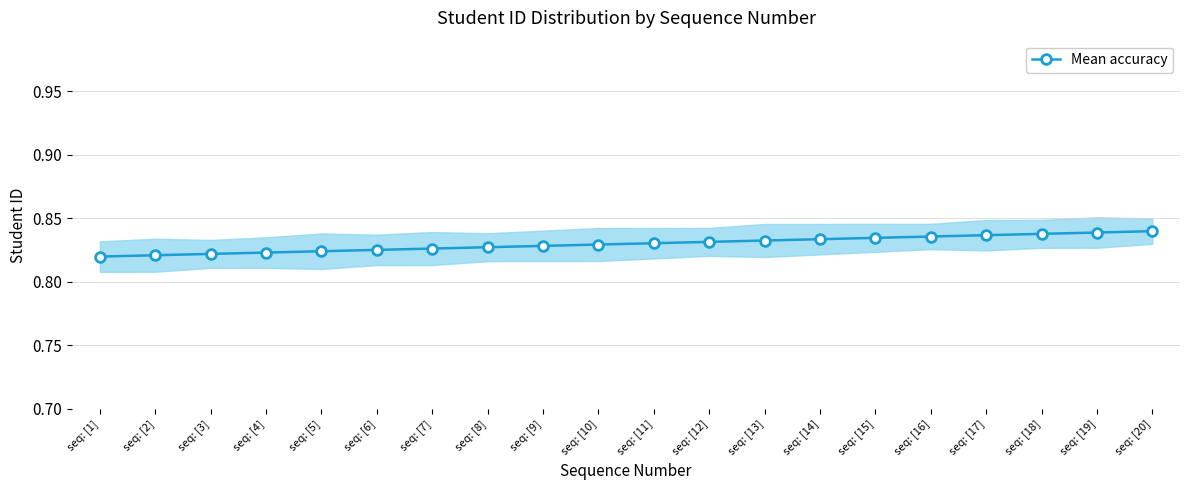

List the labels in order of value, smallest first.

seq: [1], seq: [2], seq: [3], seq: [4], seq: [5], seq: [6], seq: [7], seq: [8], seq: [9], seq: [10], seq: [11], seq: [12], seq: [13], seq: [14], seq: [15], seq: [16], seq: [17], seq: [18], seq: [19], seq: [20]